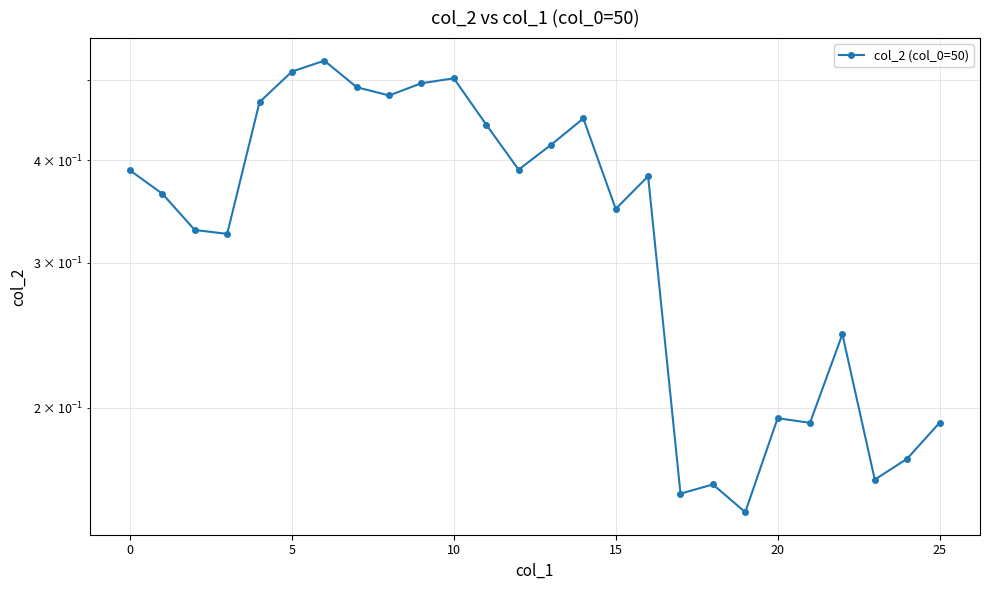

What is the change in value from 10 to 22?

-0.3